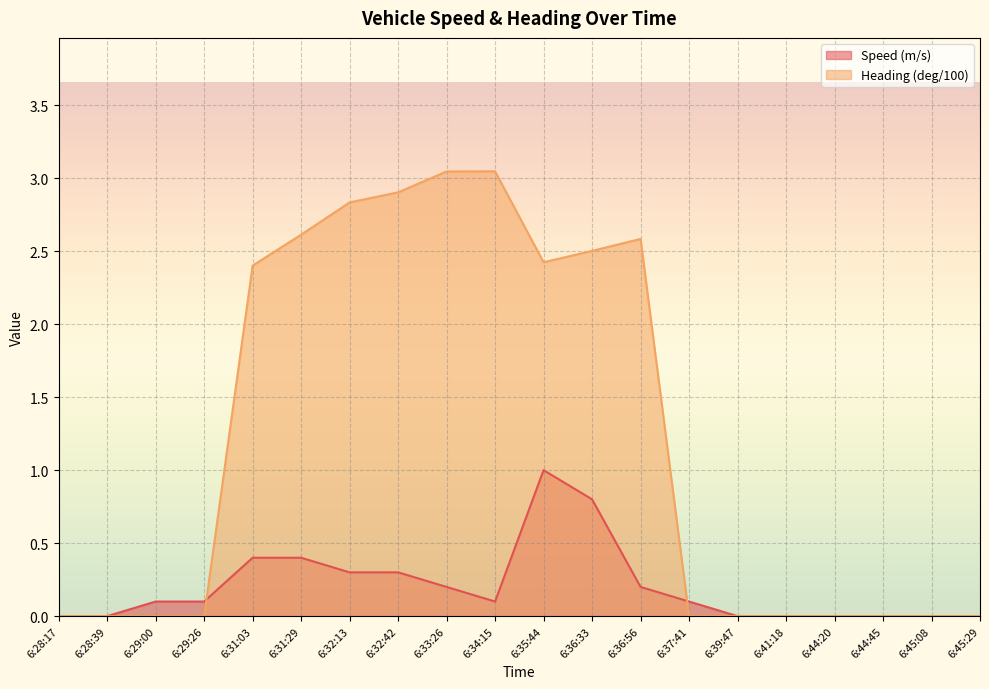

At which category is the sum across all series the highest?

6:35:44